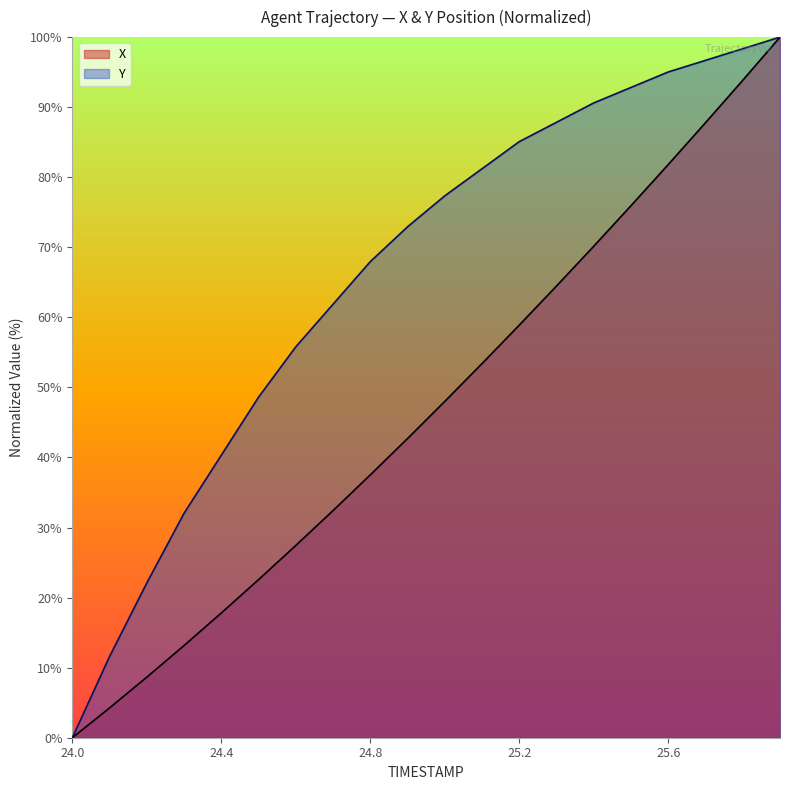

Where is X nearest to the value 50?

25.0